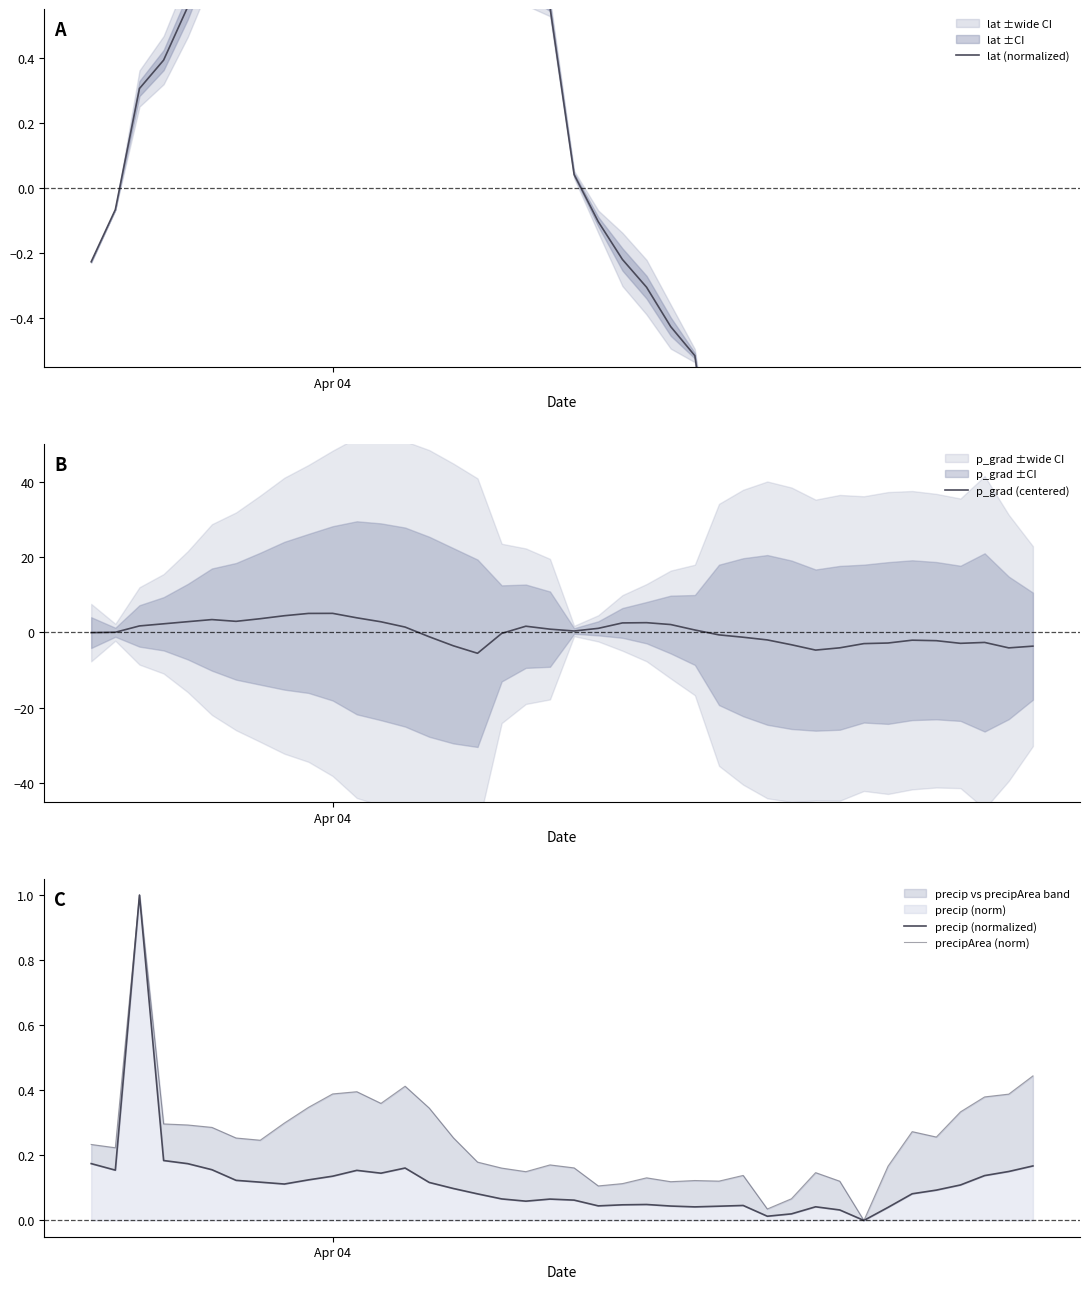

What is the value of the lat (normalized) point at the 40th from the left?

-0.8